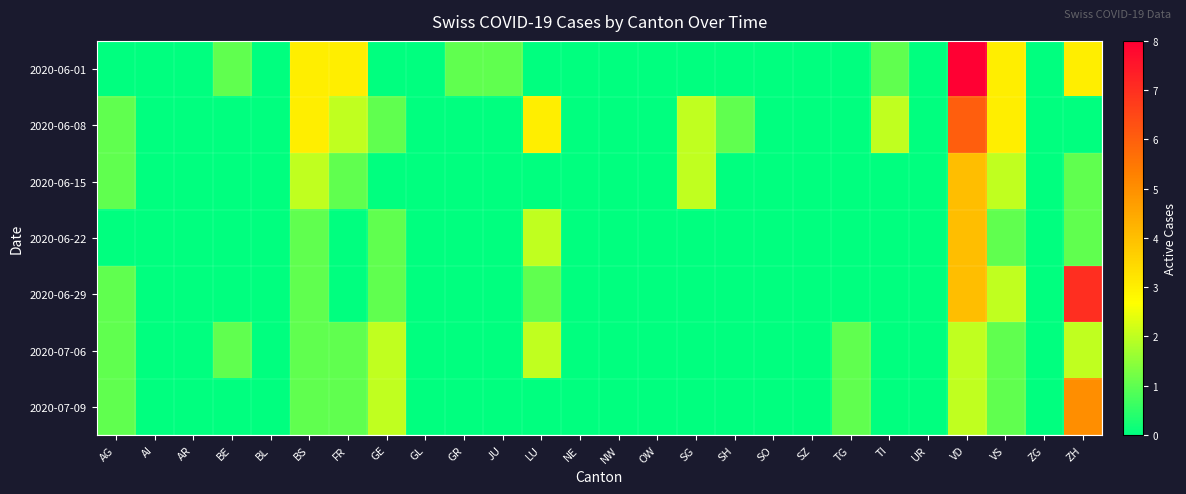

How many data points does each series have?

26